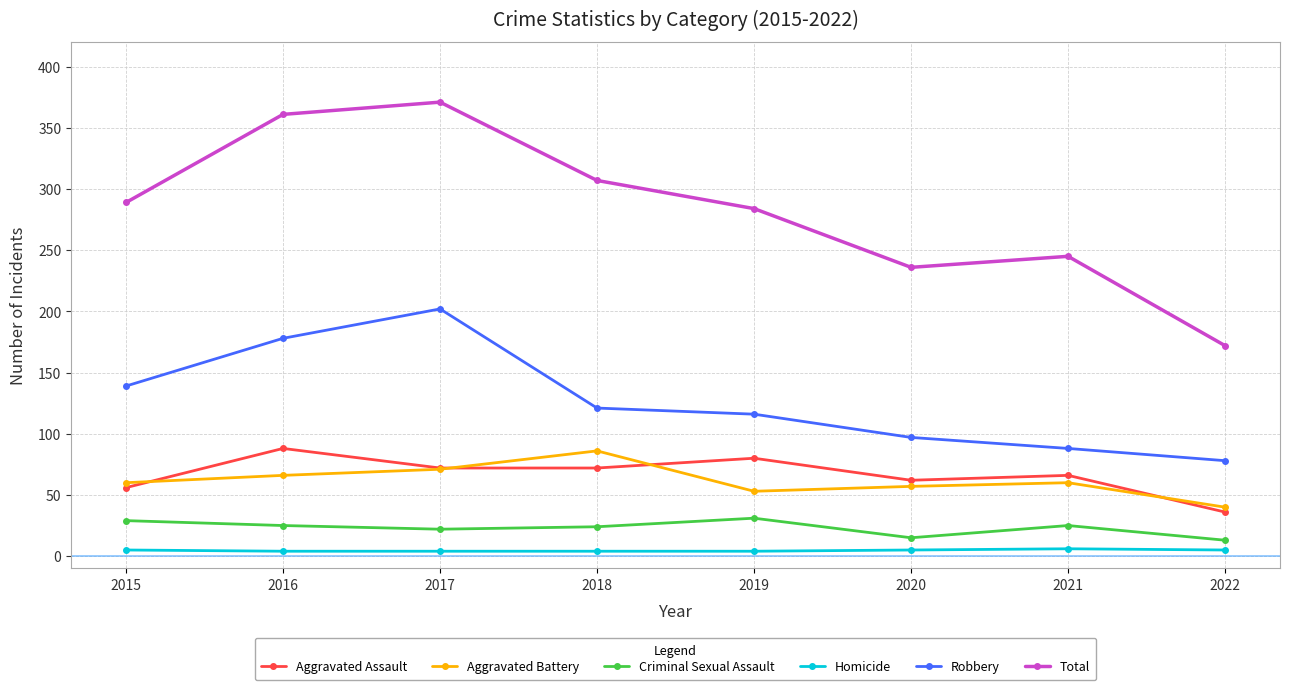

Does the chart have visible grid lines?

Yes